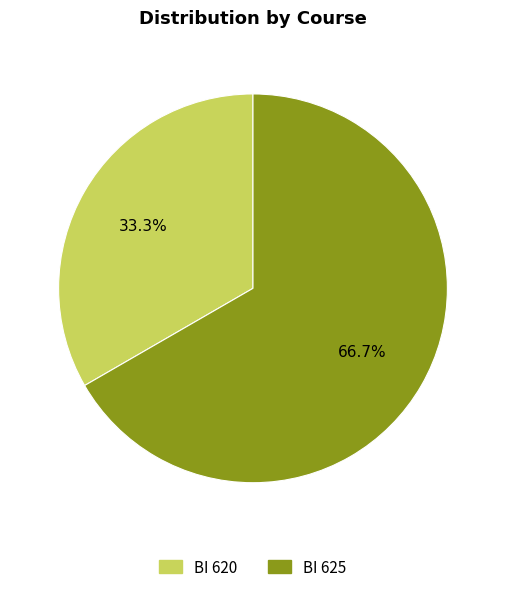

Which slice is the largest?

BI 625